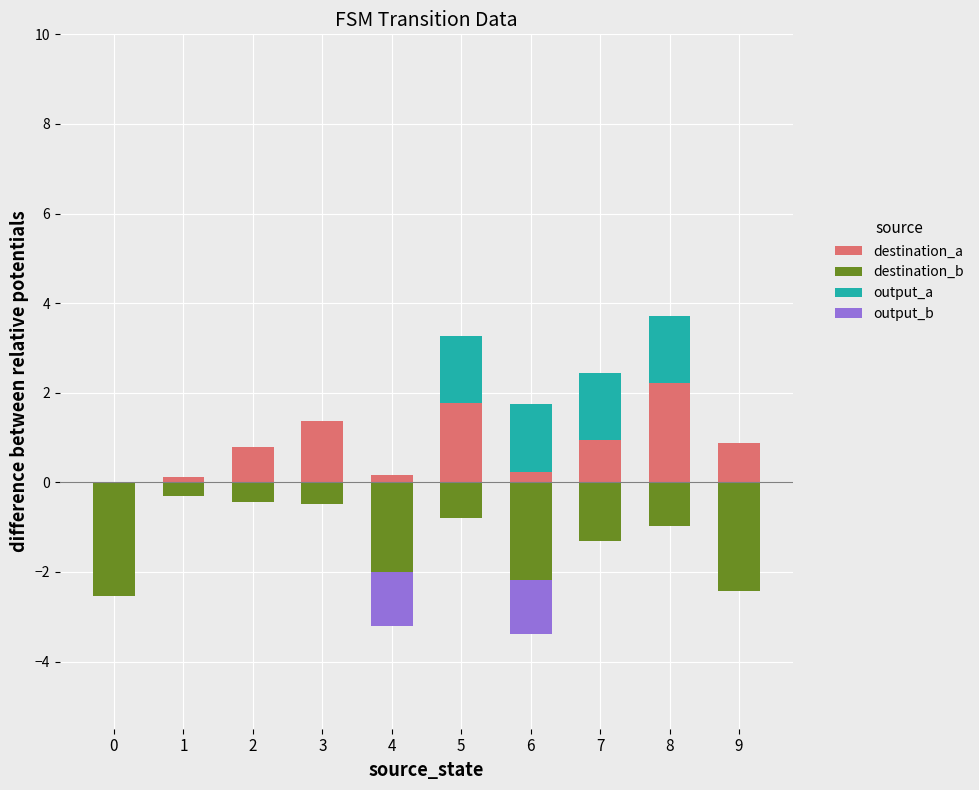

What is the sum of the destination_a values at 9 and 5?

2.6